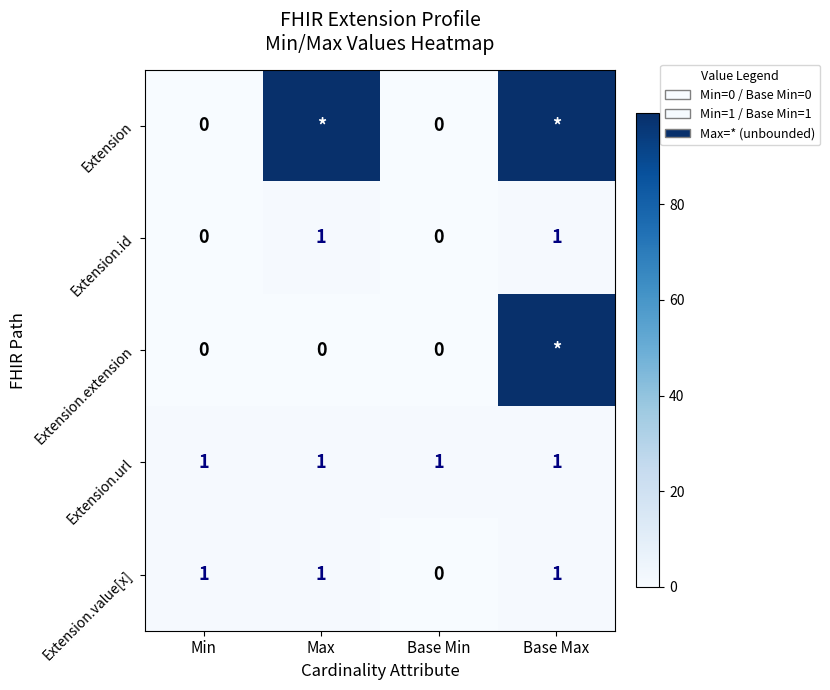

Is it true that Extension.value[x] equals 1 at Base Max?

True